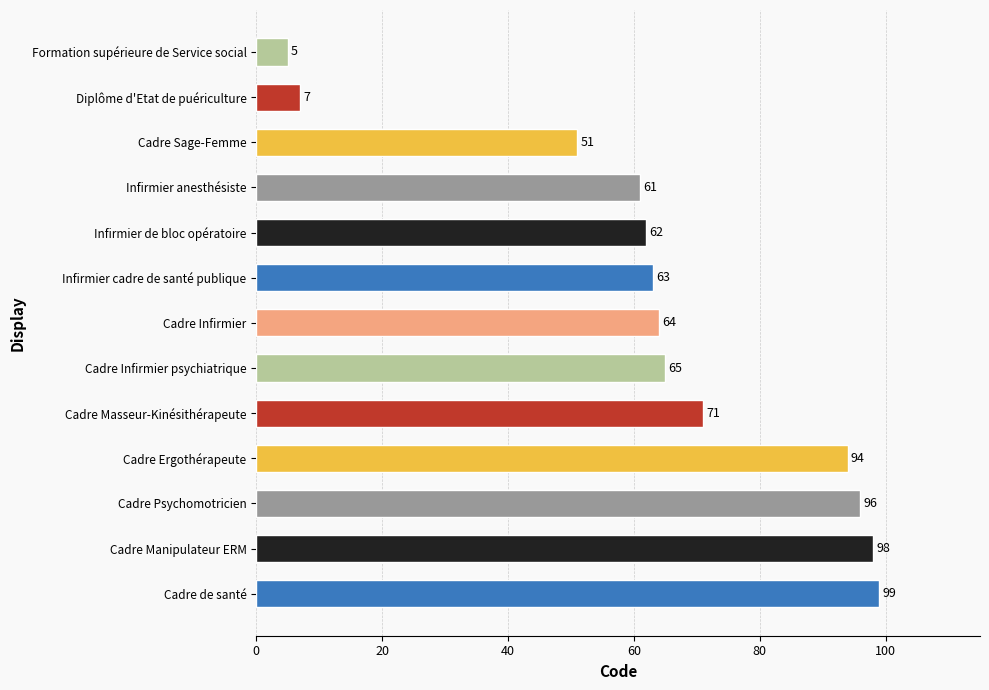

Rank the categories by value from highest to lowest.

Cadre de santé, Cadre Manipulateur ERM, Cadre Psychomotricien, Cadre Ergothérapeute, Cadre Masseur-Kinésithérapeute, Cadre Infirmier psychiatrique, Cadre Infirmier, Infirmier cadre de santé publique, Infirmier de bloc opératoire, Infirmier anesthésiste, Cadre Sage-Femme, Diplôme d'Etat de puériculture, Formation supérieure de Service social